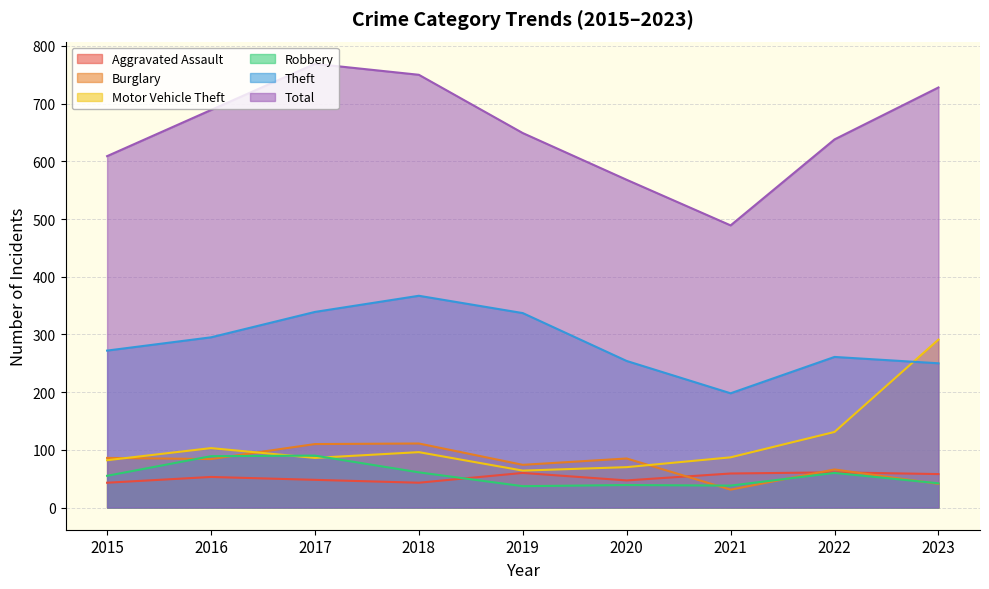

Between 2020 and 2017, which is larger?

2017